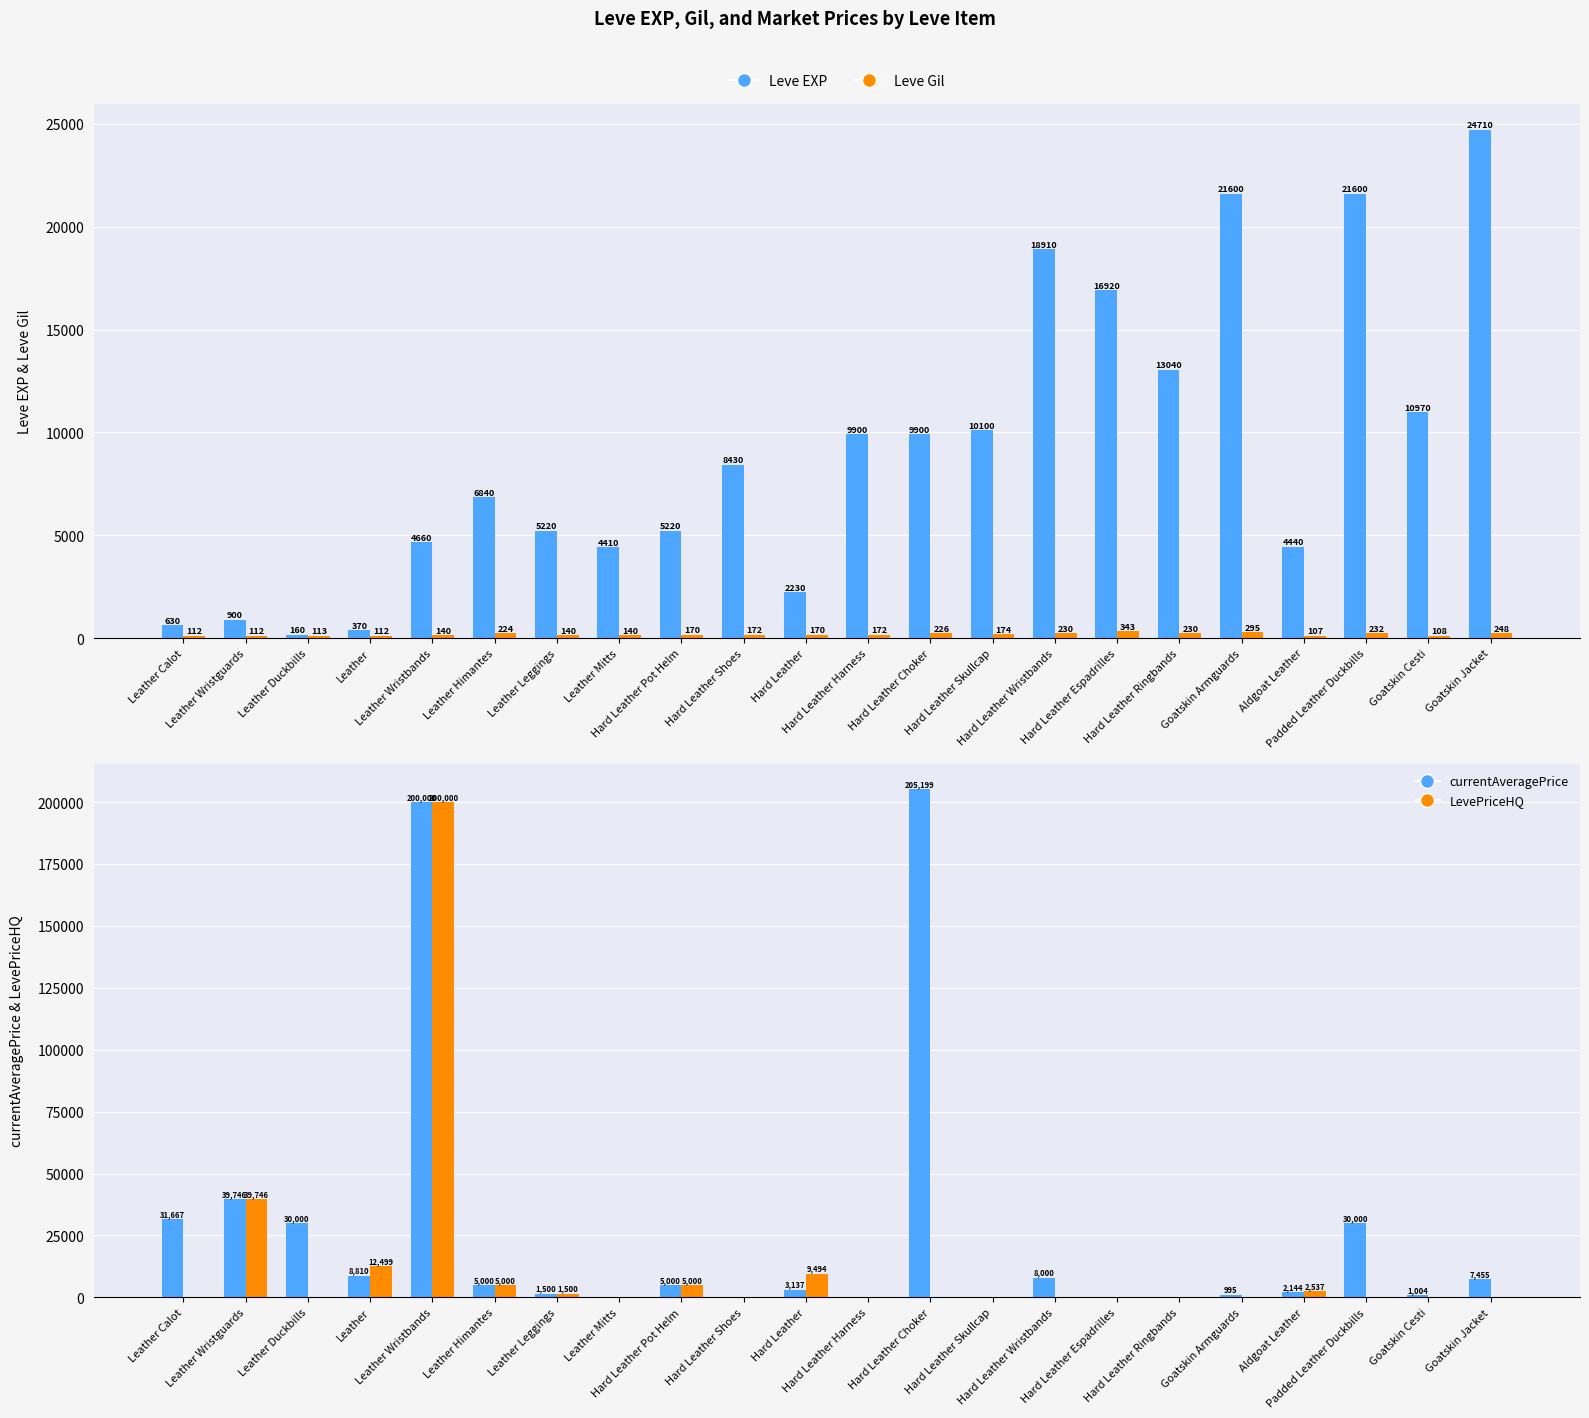

How many distinct data groups are displayed?

4